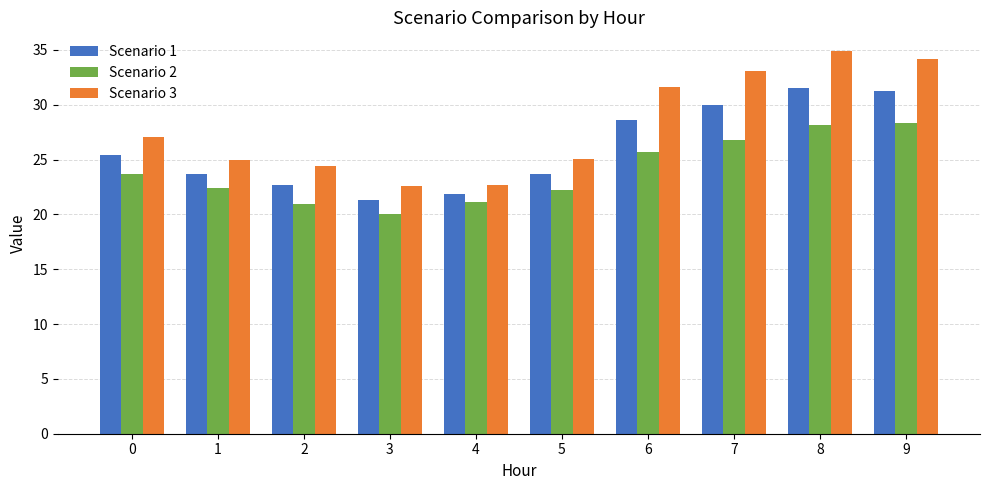

Which series has the largest total across all categories?

Scenario 3